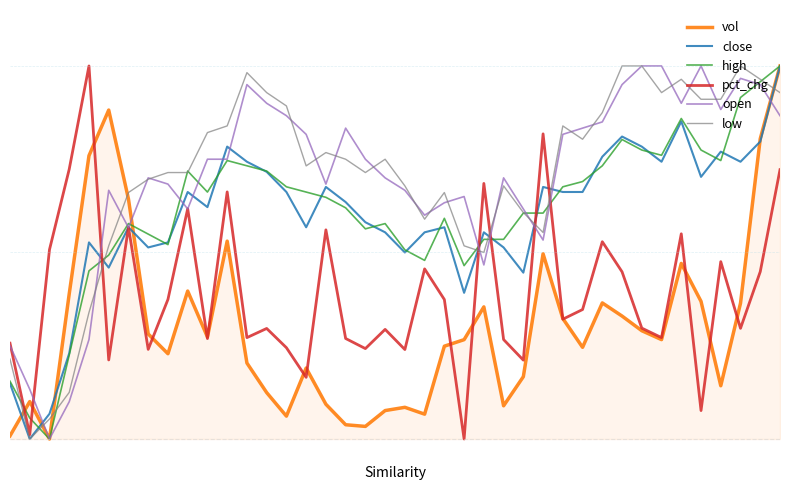

Is this an area chart (filled region under the line)?

Yes